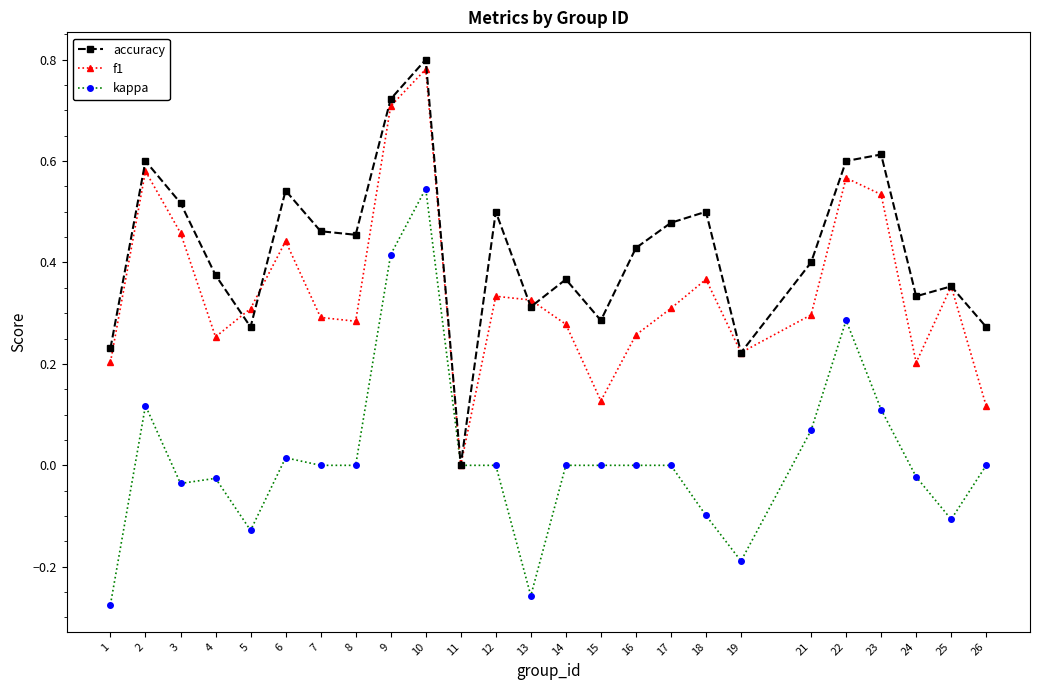

True or false: kappa has a value of 0.3 at 9.

False